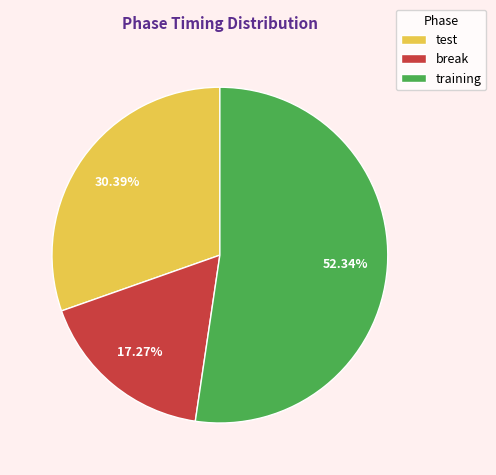

Do training and break together represent more than half of the pie?

Yes